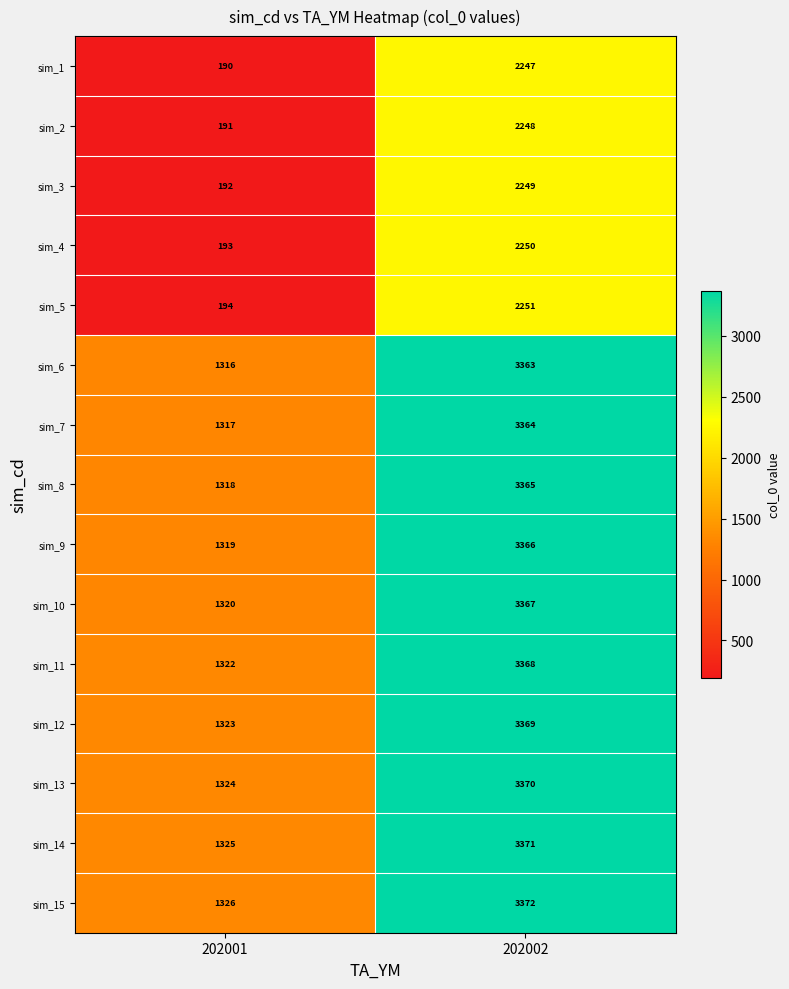

At 202001, list the series in order from largest to smallest.

sim_15, sim_14, sim_13, sim_12, sim_11, sim_10, sim_9, sim_8, sim_7, sim_6, sim_5, sim_4, sim_3, sim_2, sim_1